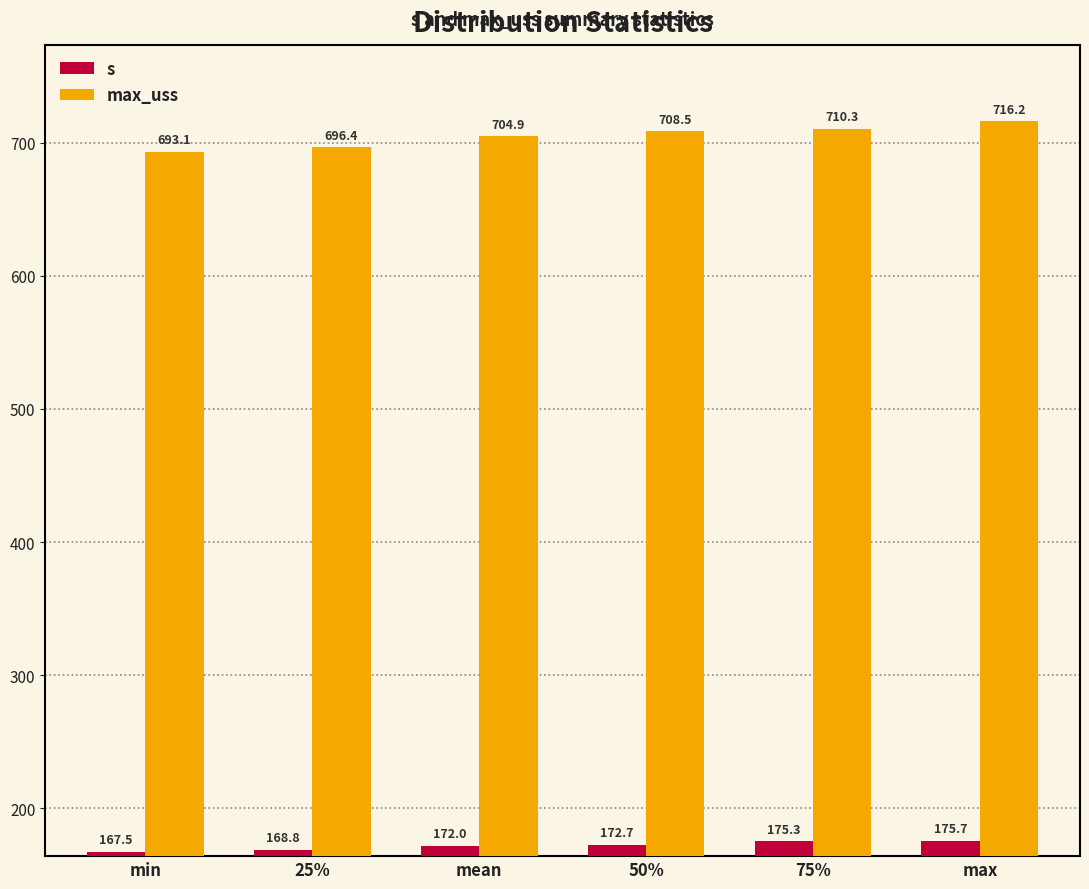

What is the spread (max minus min) of values at 25%?

527.6